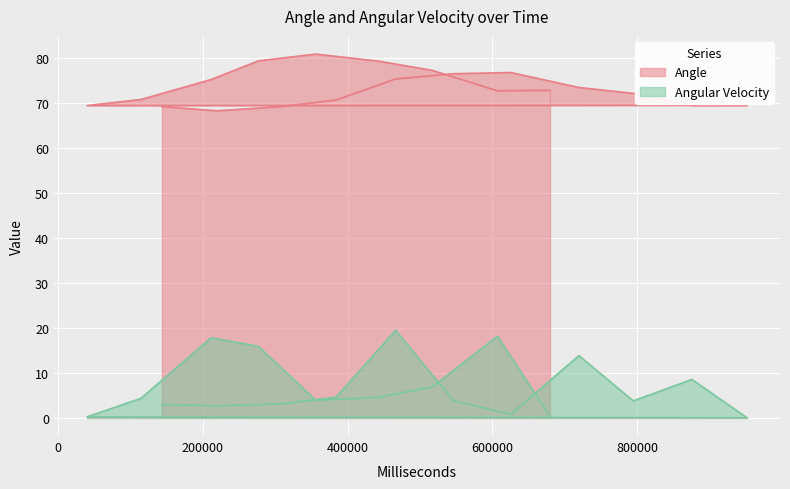

Which series changed the most between 625314 and 794315?

Angle